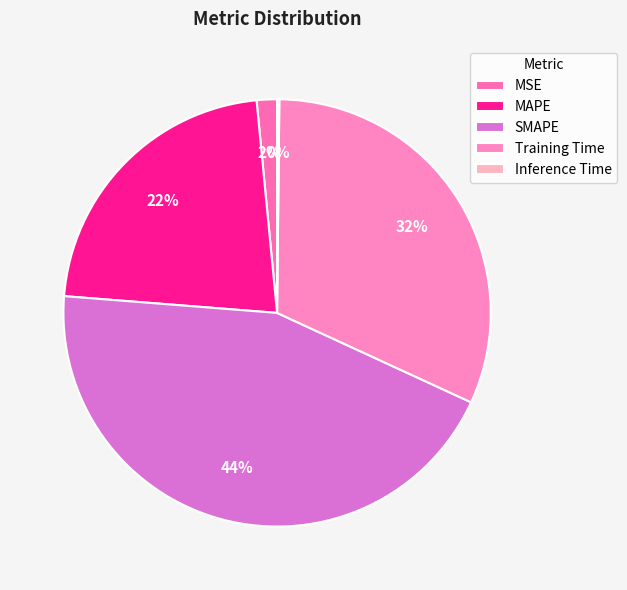

To the nearest percent, what is the combined percentage of MSE and Training Time?

33%